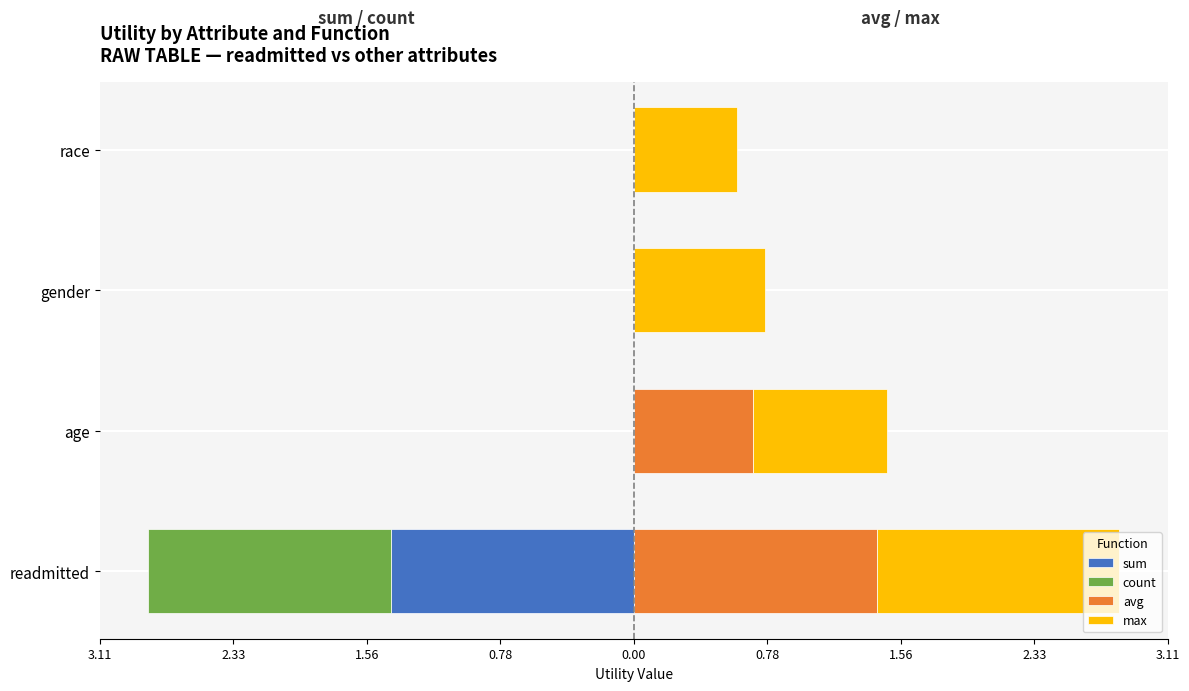

True or false: avg has a value of 0.0 at race.

True